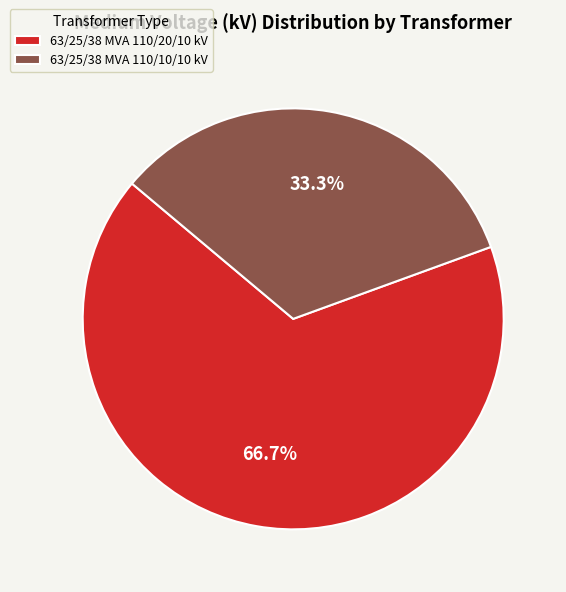

Which slice is the smallest?

63/25/38 MVA 110/10/10 kV